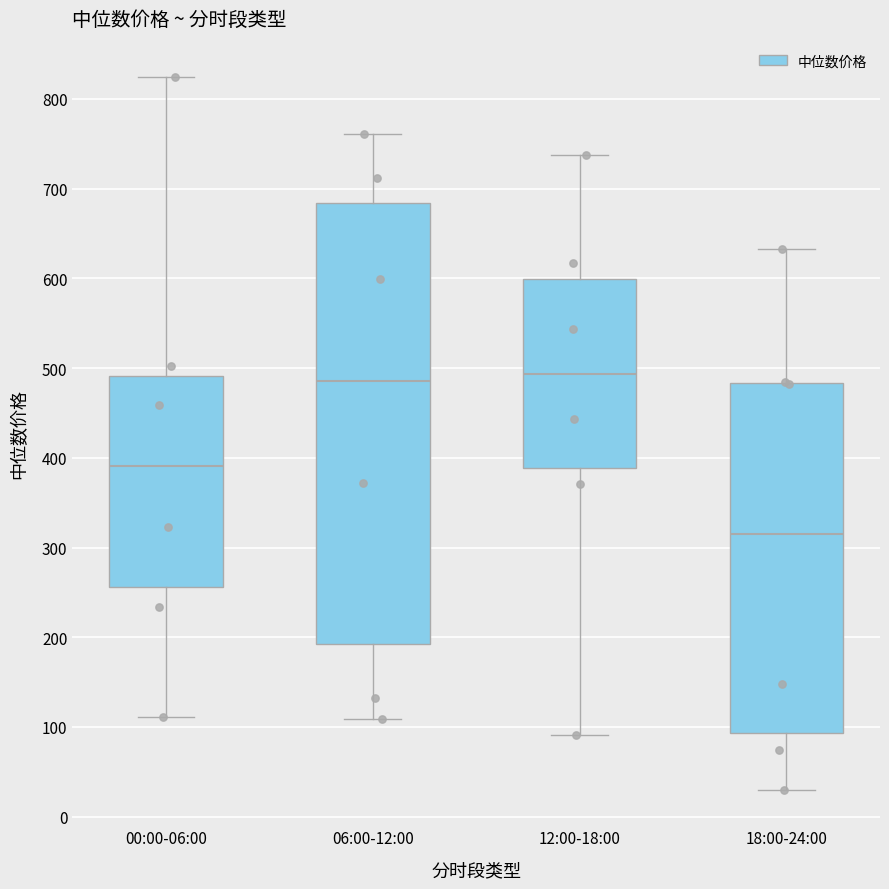

Comparing the boxes themselves (not the whiskers), which one is the tallest?

06:00-12:00